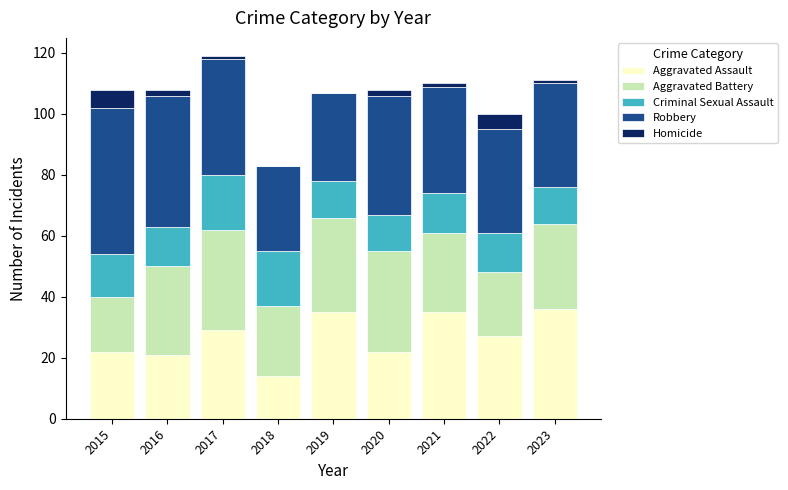

Is it true that Aggravated Assault equals 24 at 2023?

False